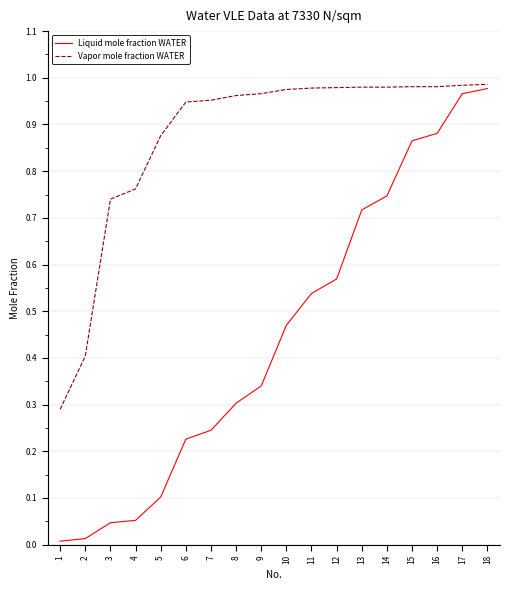

Which series changed the most between 11 and 14?

Liquid mole fraction WATER